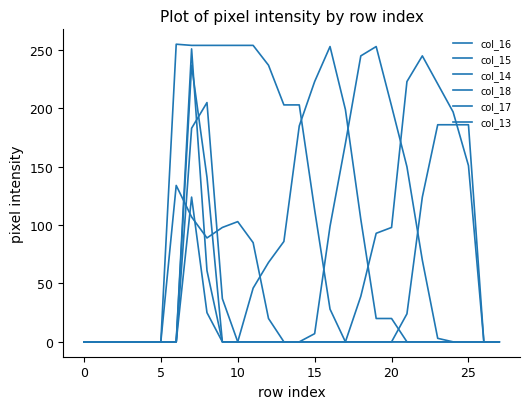

What is the highest value of the col_15 series?

253